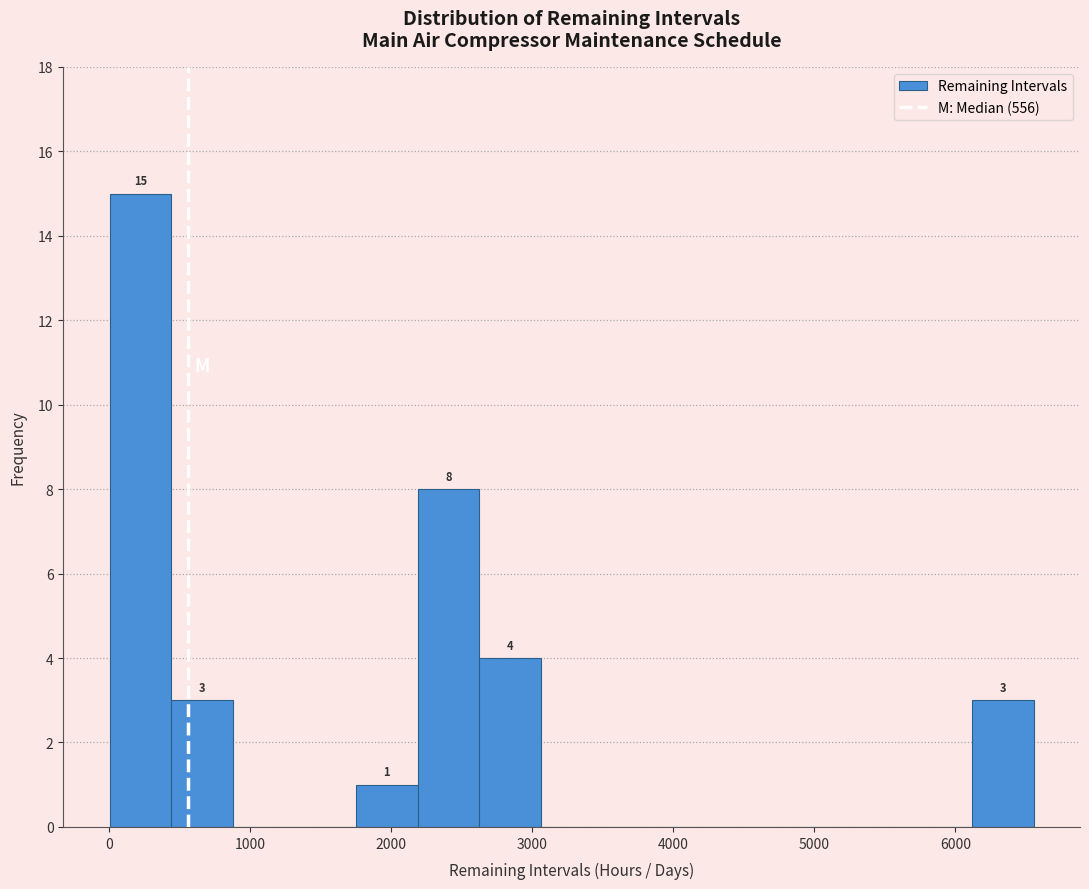

Over which range of the x-axis is the bar tallest?

0 to 400